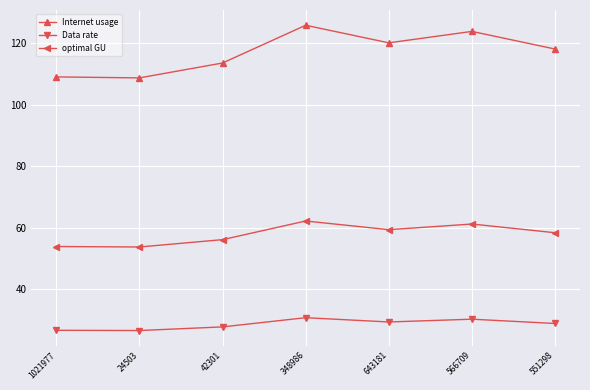

True or false: Internet usage and optimal GU cross at least once.

False